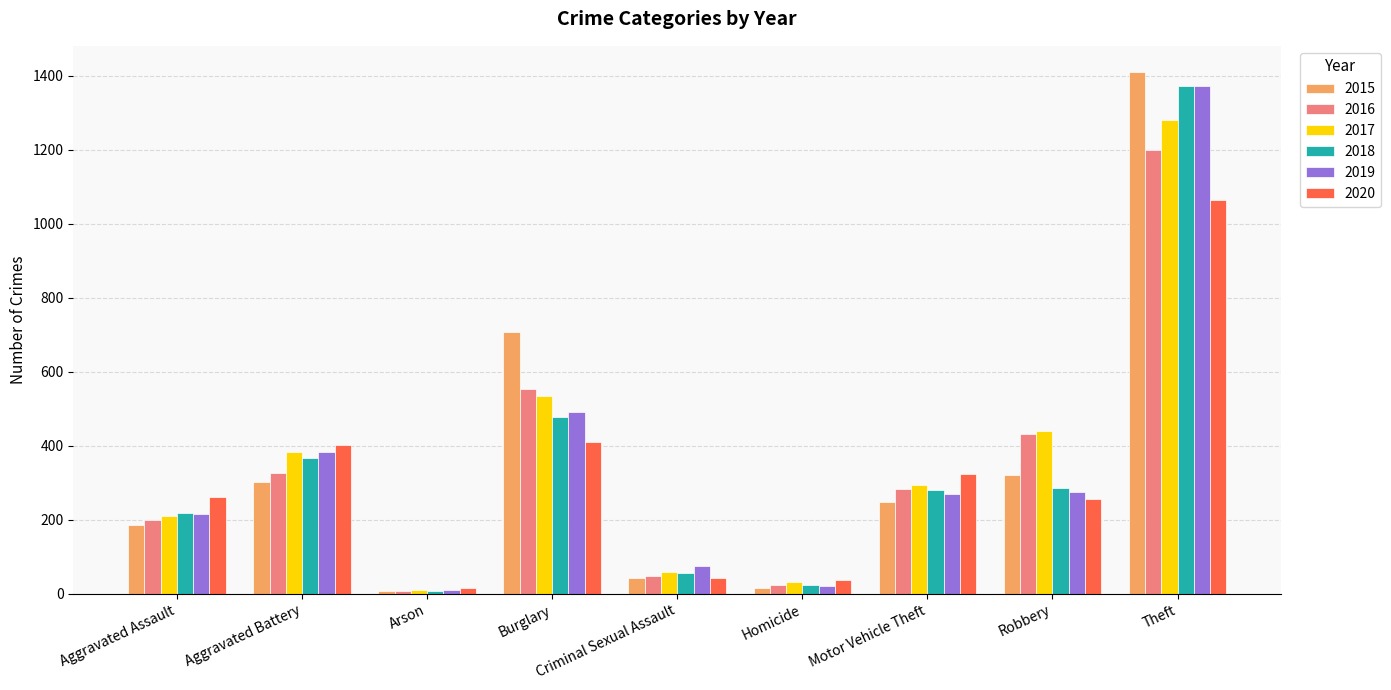

How many groups of bars are there?

9